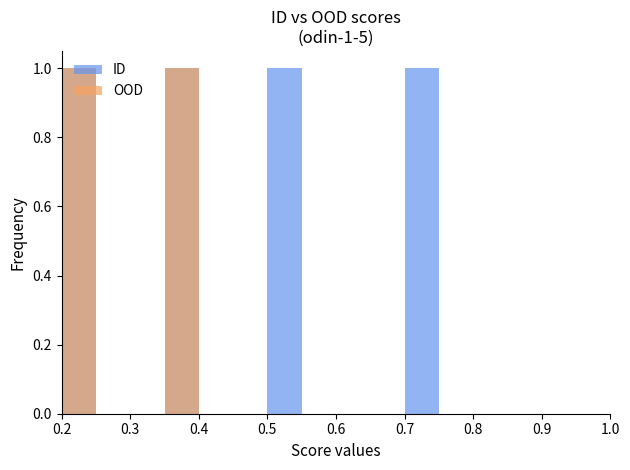

Reading left to right, what are all the values shown in this chart?

ID: 0.7	0.5	0.4	0.2
OOD: 0.4	0.2	0.2	0.2